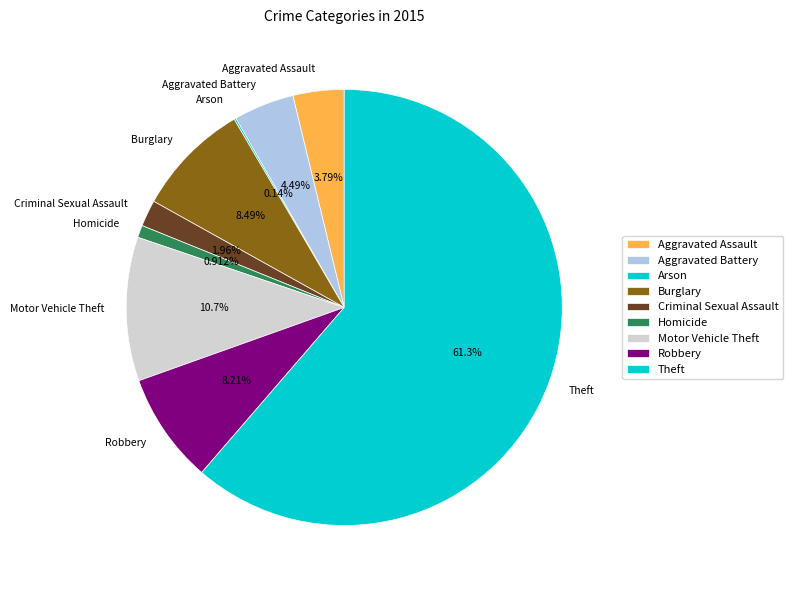

What percentage is the Motor Vehicle Theft slice, to the nearest percent?

11%